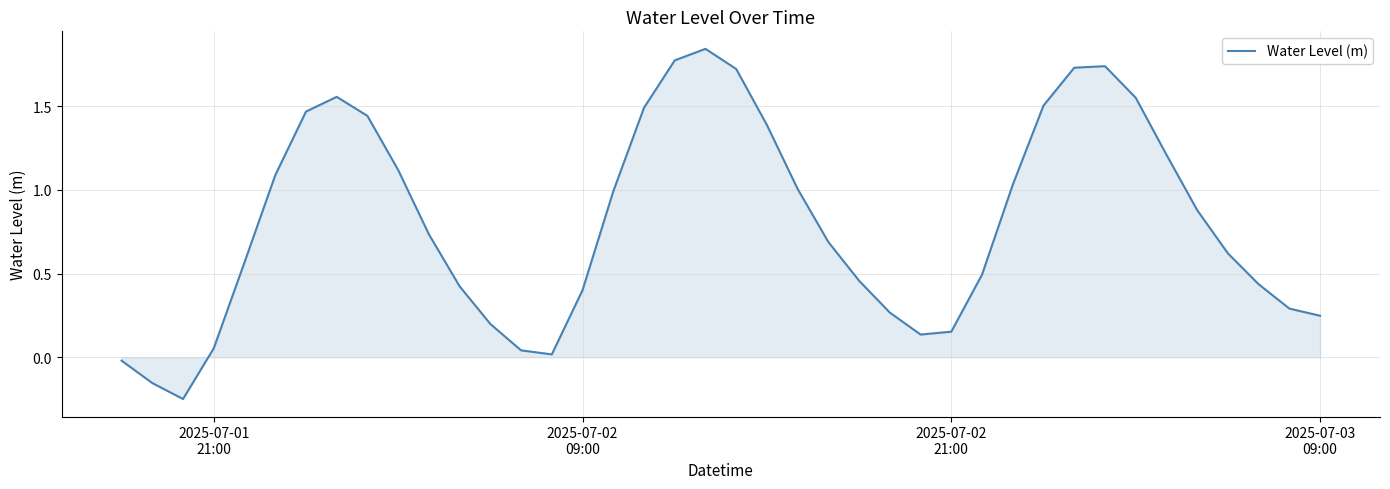

What is the difference between the maximum and minimum values?

2.1